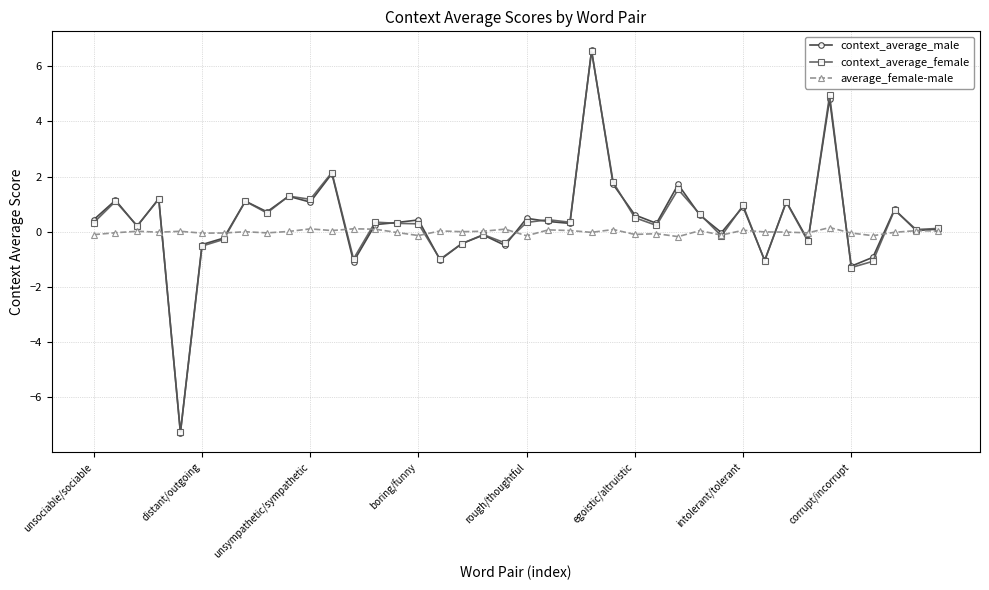

At how many categories does at least one series exceed 2?

3